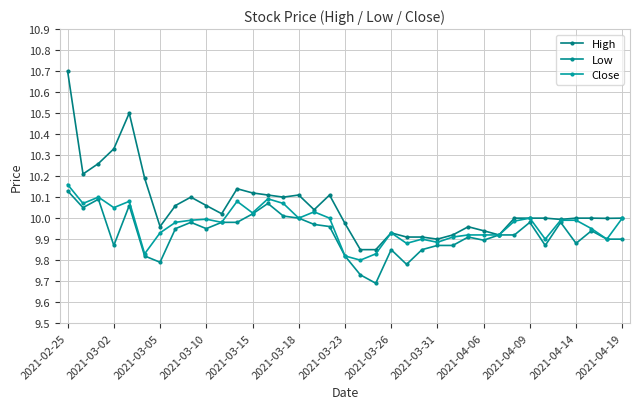

True or false: Close and Low cross at least once.

False